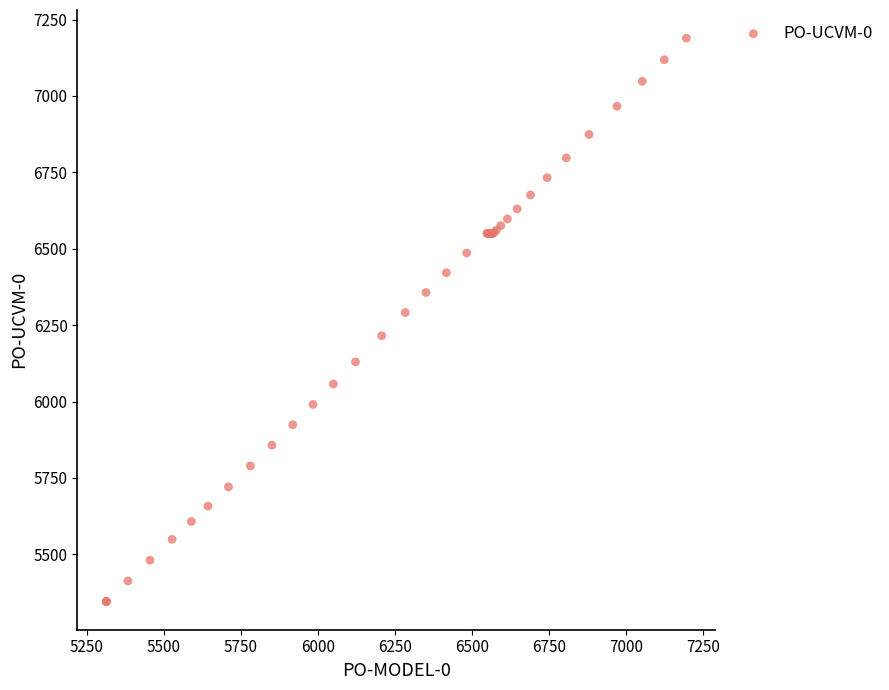

What Y value in the scatter plot is closest to 6267?

6291.3